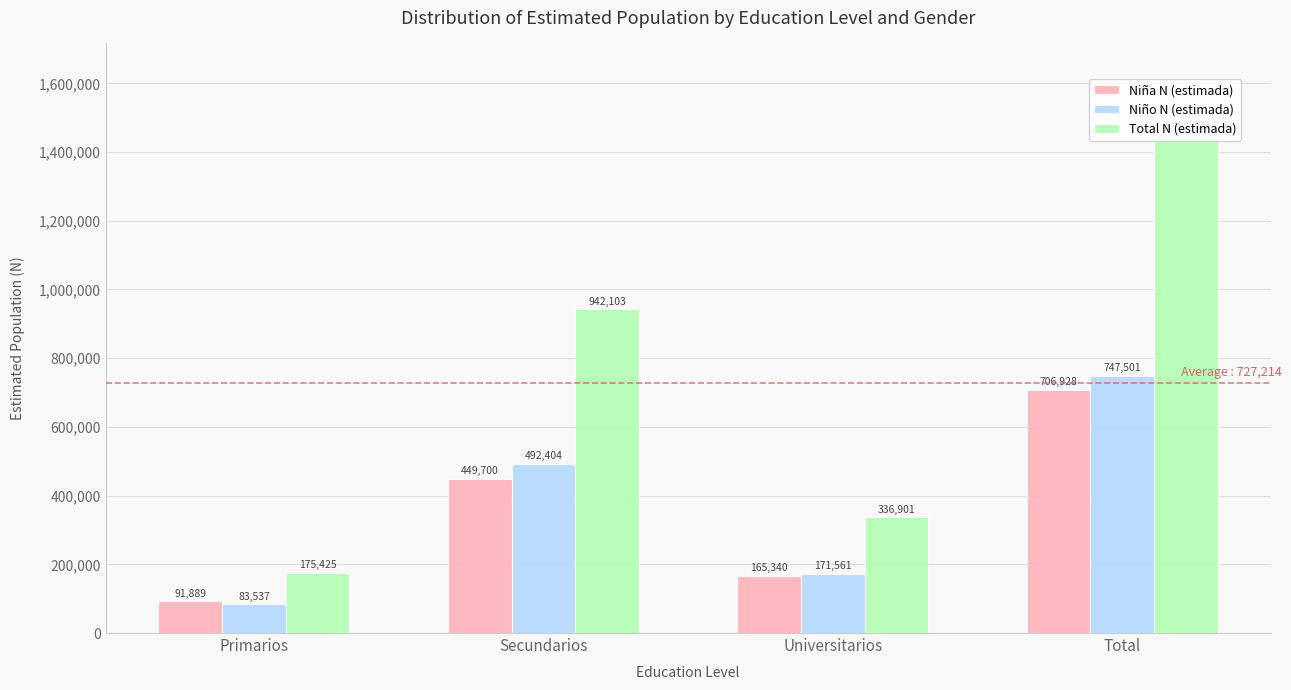

How many bars are there in total?

12